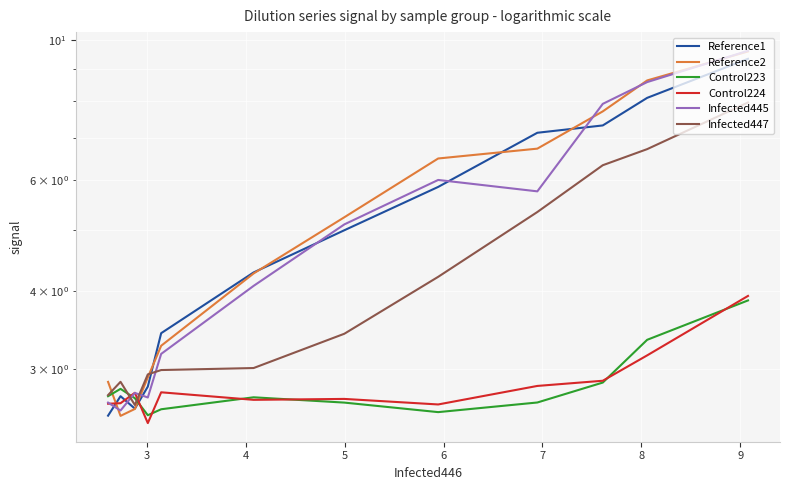

True or false: Control224 has a value of 4.5 at 4.

False